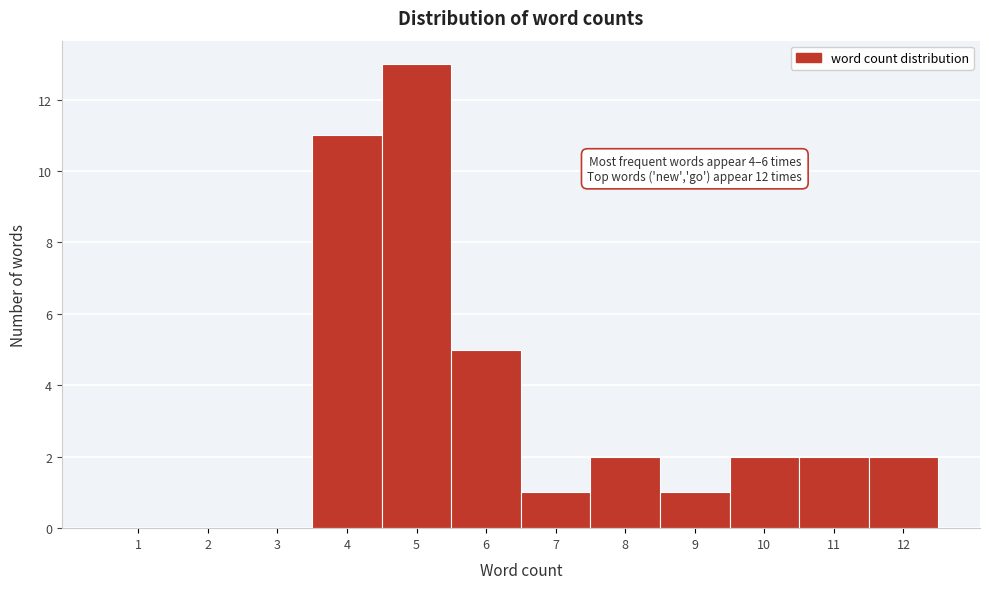

Reading right to left, what are all the values shown in this chart?

12=2	11=2	10=2	9=1	8=2	7=1	6=5	5=13	4=11	3=0	2=0	1=0